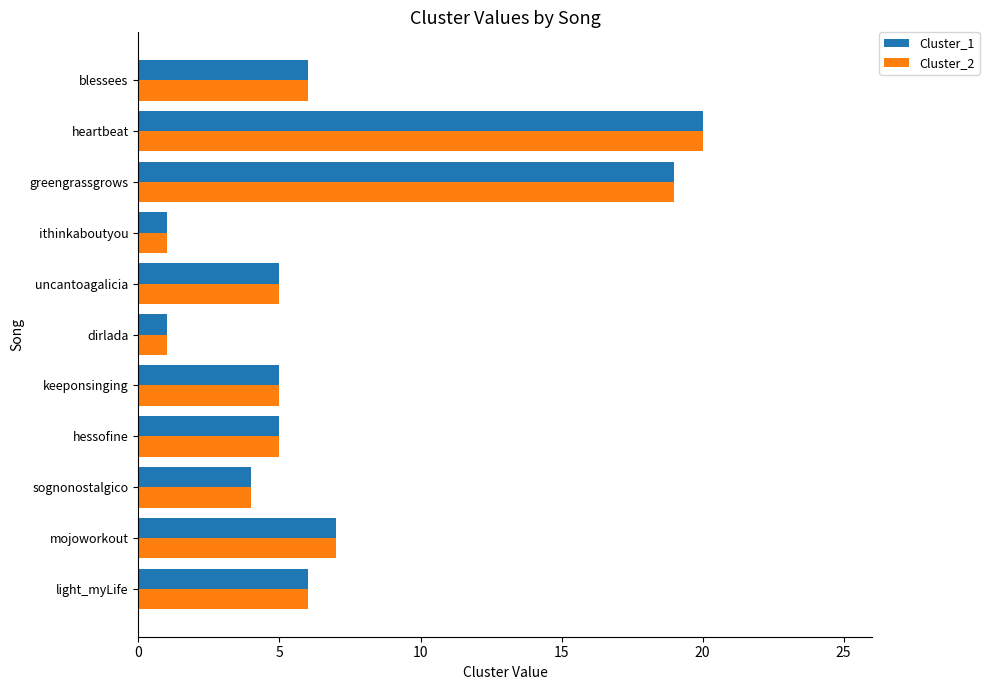

What is the sum of the Cluster_2 values at blessees and dirlada?

7